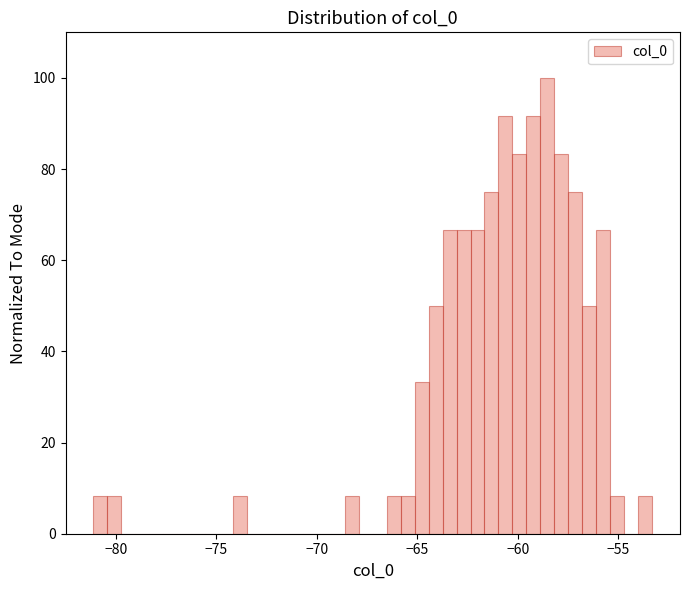

Read against the x-axis, roughly where is the centre of the tallest bar?

-58.5